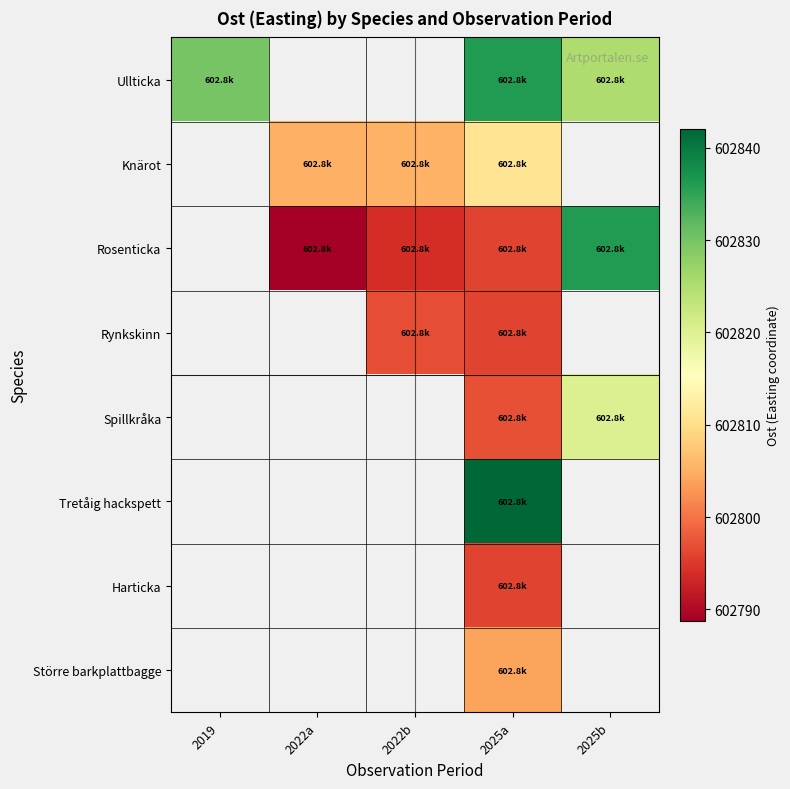

The Harticka series shows 602796.0 at 2025a. True or false?

True